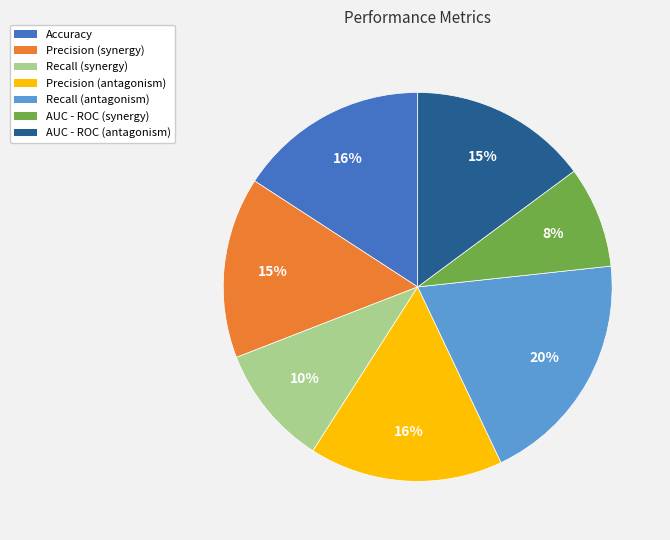

What percentage is the Recall (synergy) slice, to the nearest percent?

10%